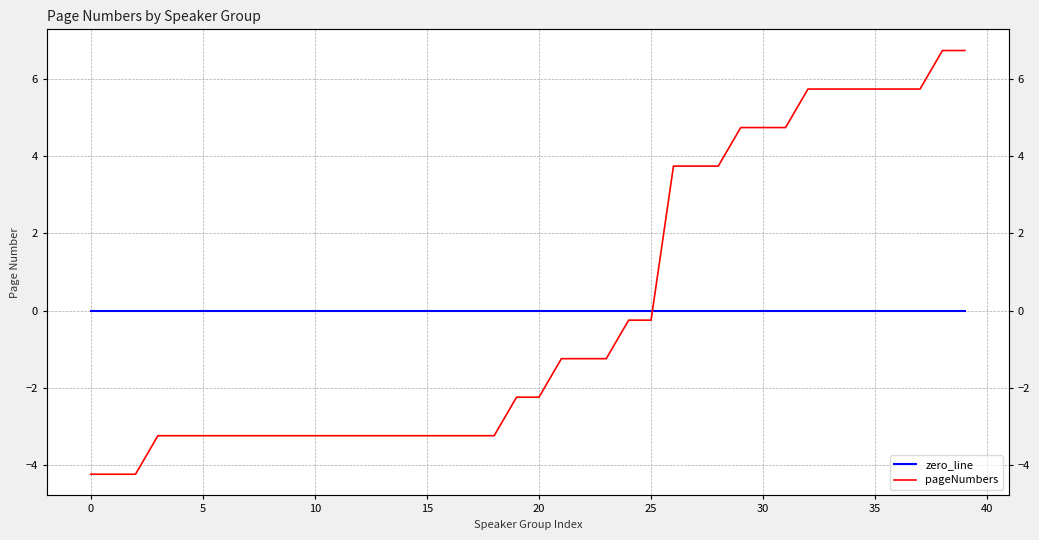

What is the difference between the pageNumbers values at 15 and 21?

2.0